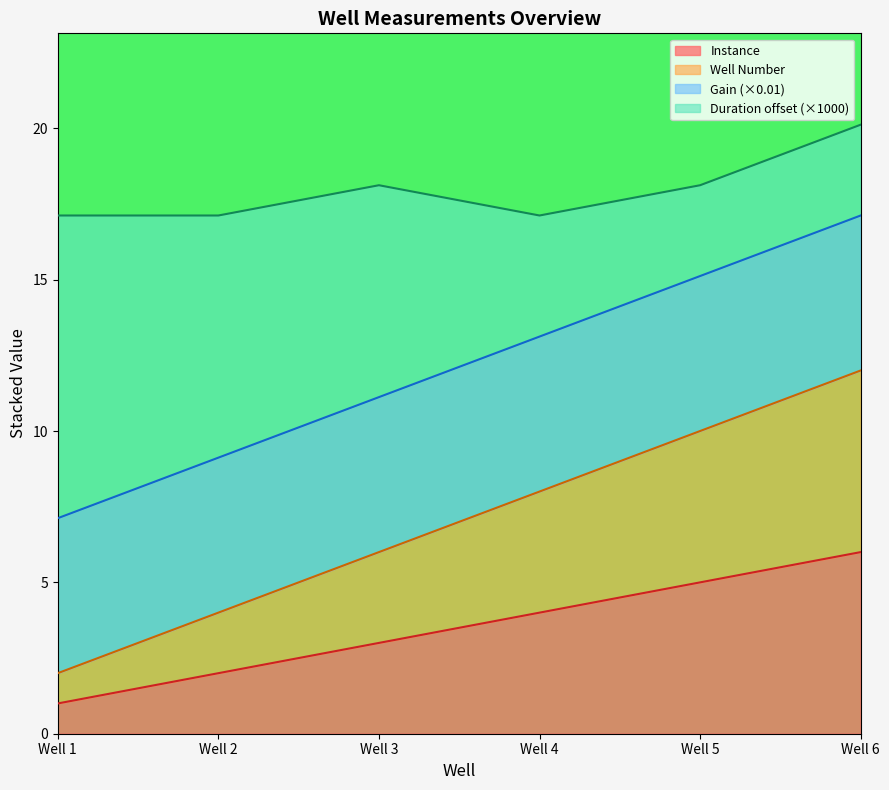

List the labels in order of Well Number value, smallest first.

Well 1, Well 2, Well 3, Well 4, Well 5, Well 6